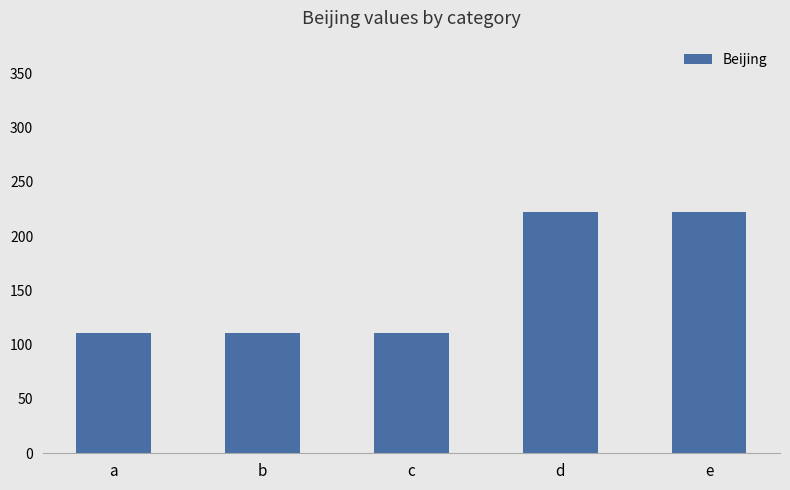

The chart shows a value of 111 at c. True or false?

True